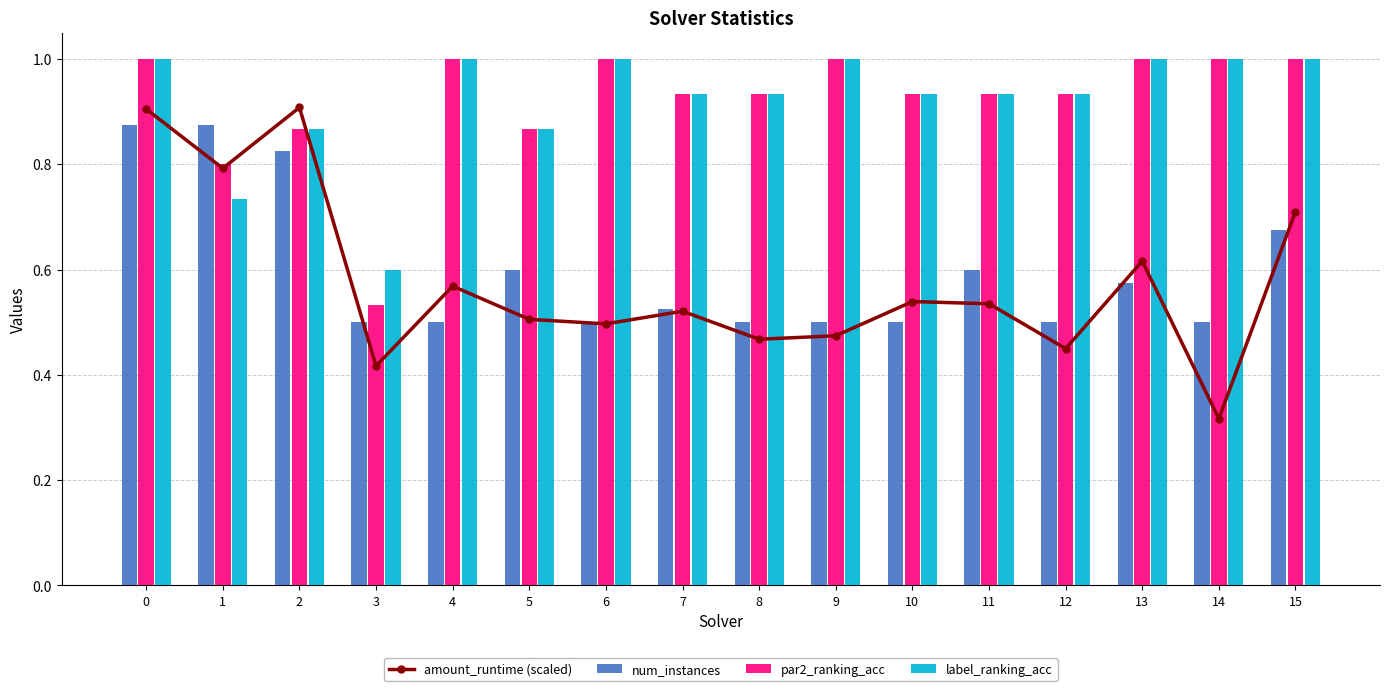

Which series changed the most between 7 and 14?

amount_runtime (scaled)